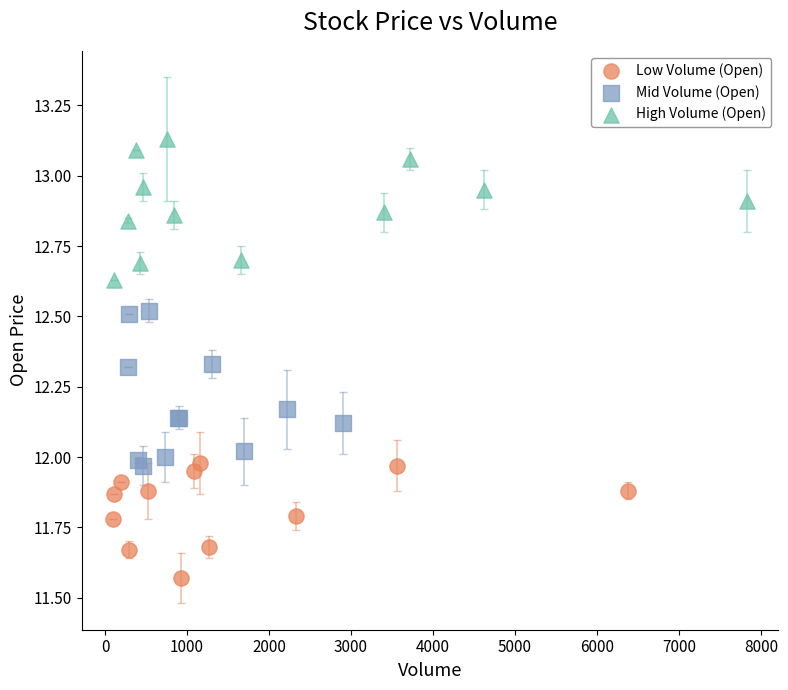

Which series contains the highest Y value?

High Volume (Open)